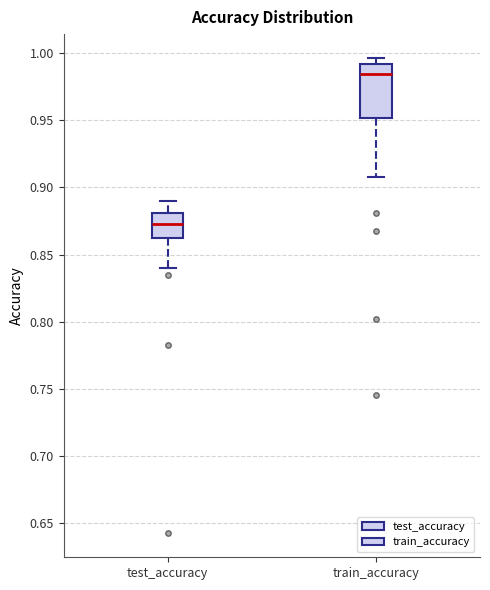

Reading left to right, read every box against the y-axis: the position of its median line, the range the box covers, and the ends of its whiskers. The values are not printed on the chart, so give them approximately, as read against the axis.

test_accuracy: median 0.875, box 0.865 to 0.880, whiskers 0.840 to 0.890
train_accuracy: median 0.985, box 0.950 to 0.990, whiskers 0.910 to 0.995